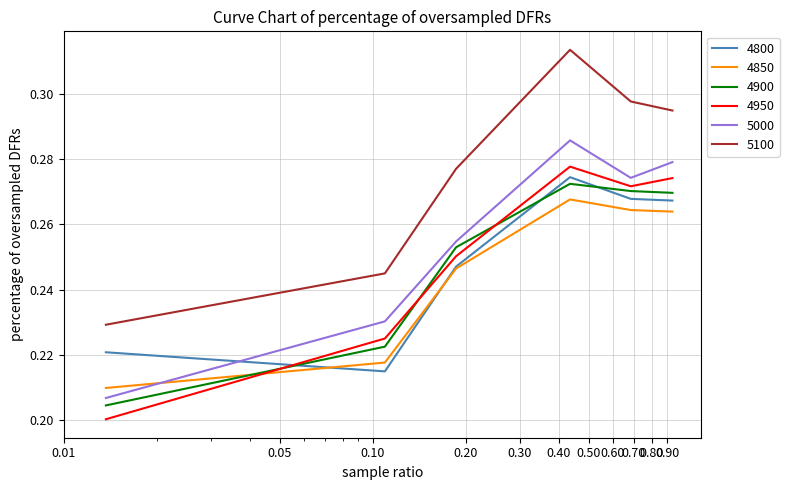

True or false: 5000 and 4850 cross at least once.

True